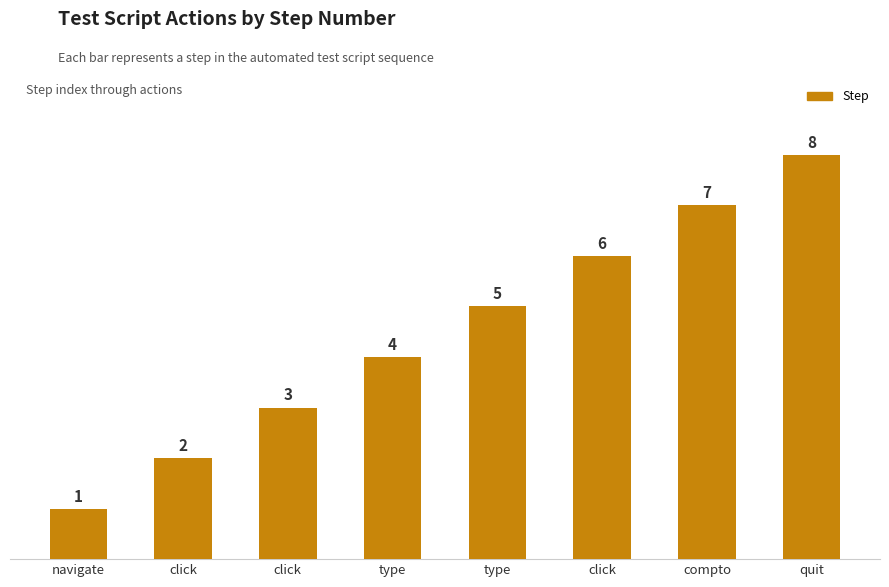

How many bars are there in total?

8